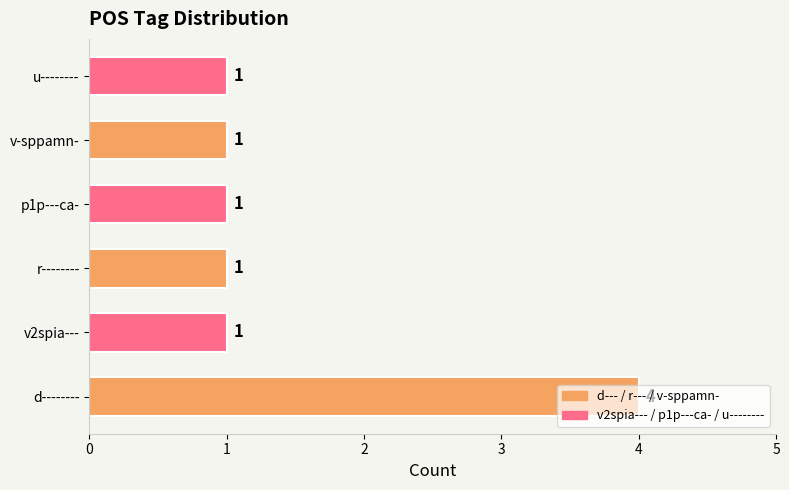

What is the maximum value shown in the chart?

4